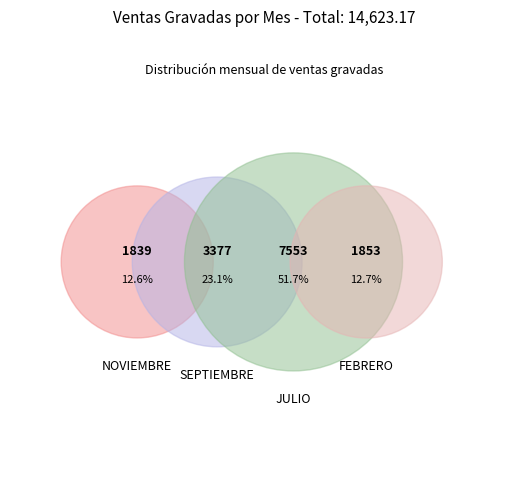

Does SEPTIEMBRE_1 represent more than half of the total?

No